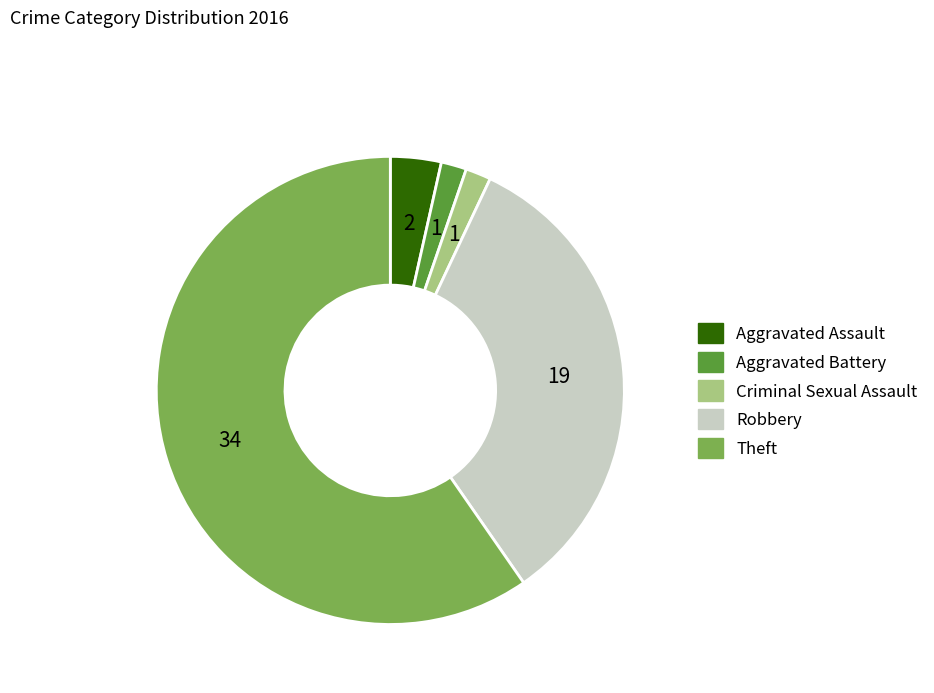

Which slice is the largest?

Theft